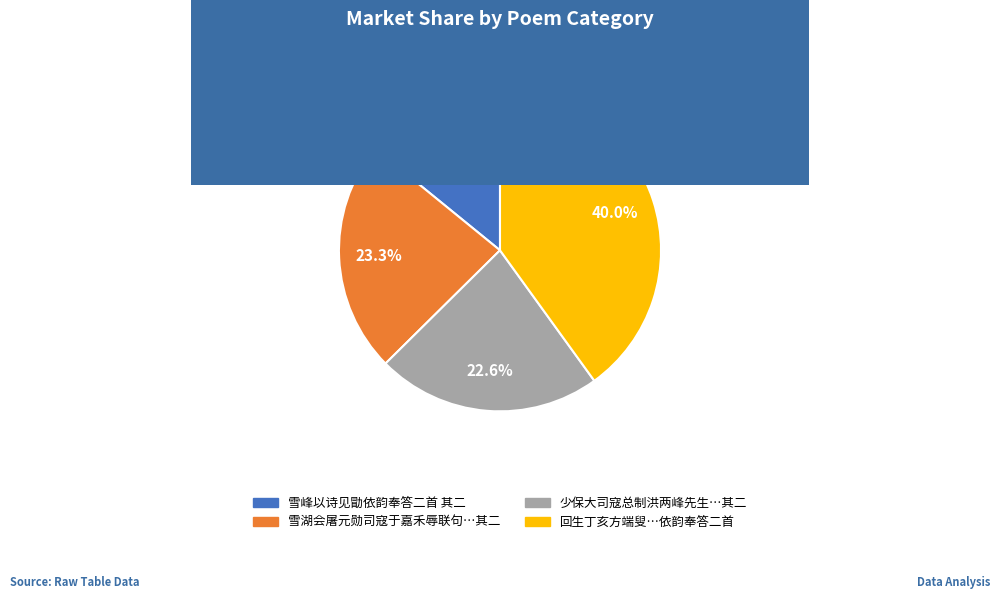

Does any single category account for the majority?

No